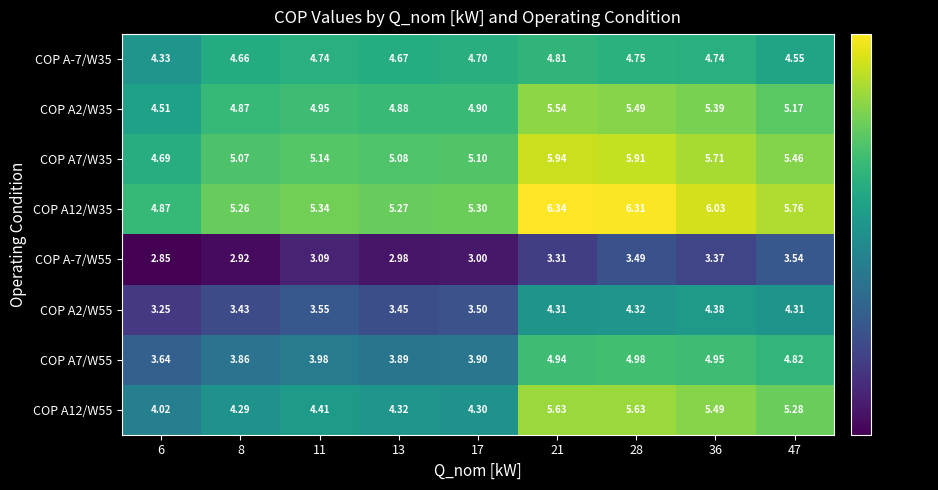

Is the value of COP A12/W55 at 21 greater than the value of COP A7/W35 at 47?

Yes